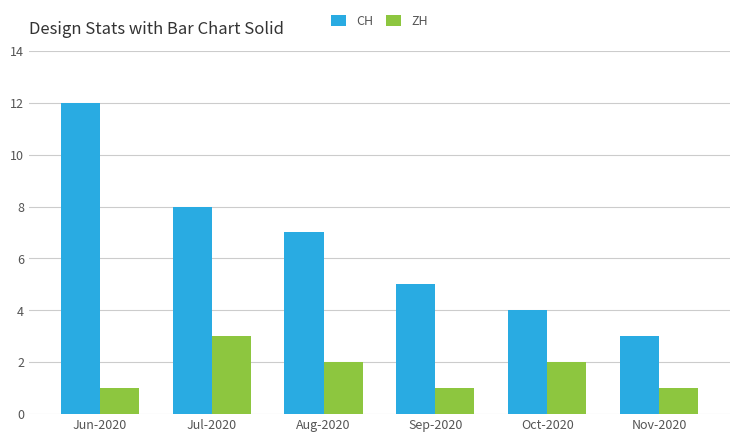

What is the smallest value displayed?

1